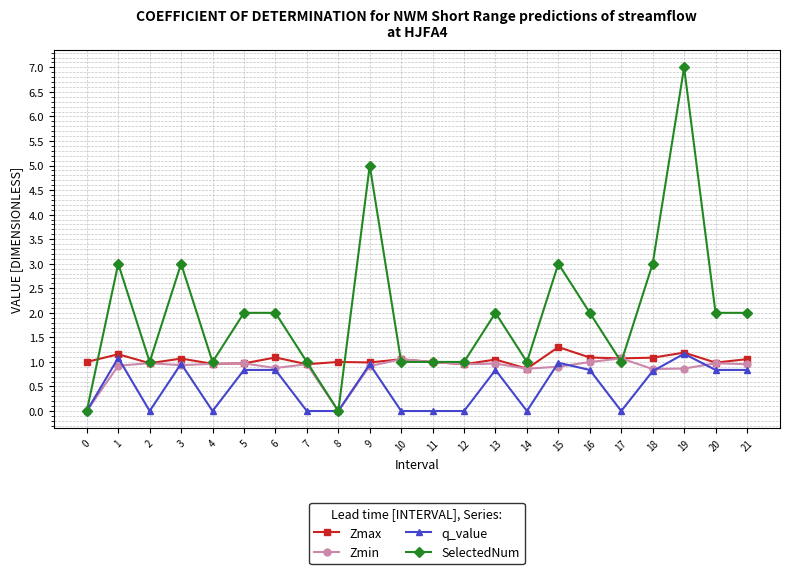

Count the number of data series in this chart.

4